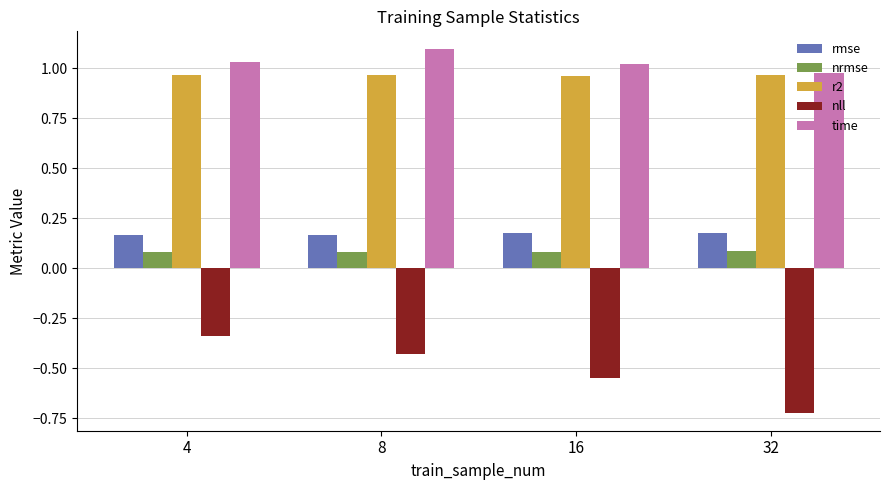

The value of r2 at 16 is 1.7. True or false?

False